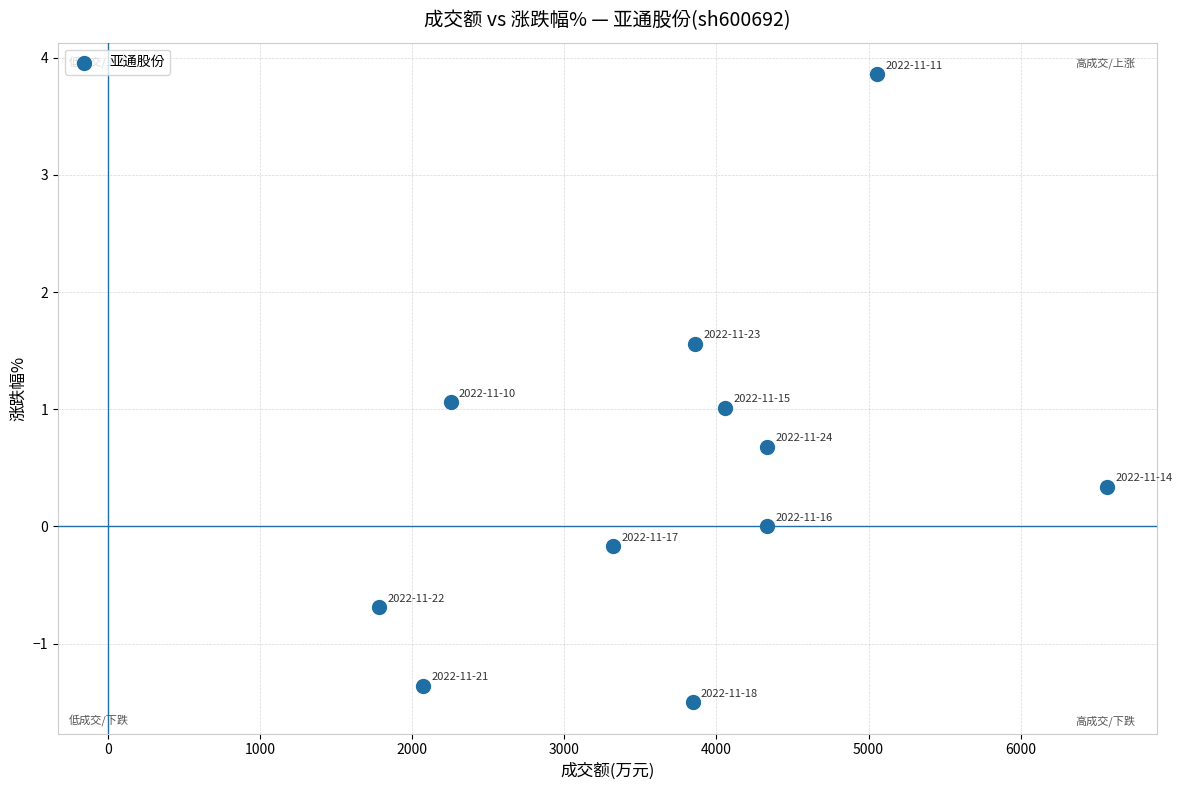

What is the average X value?

3770.2